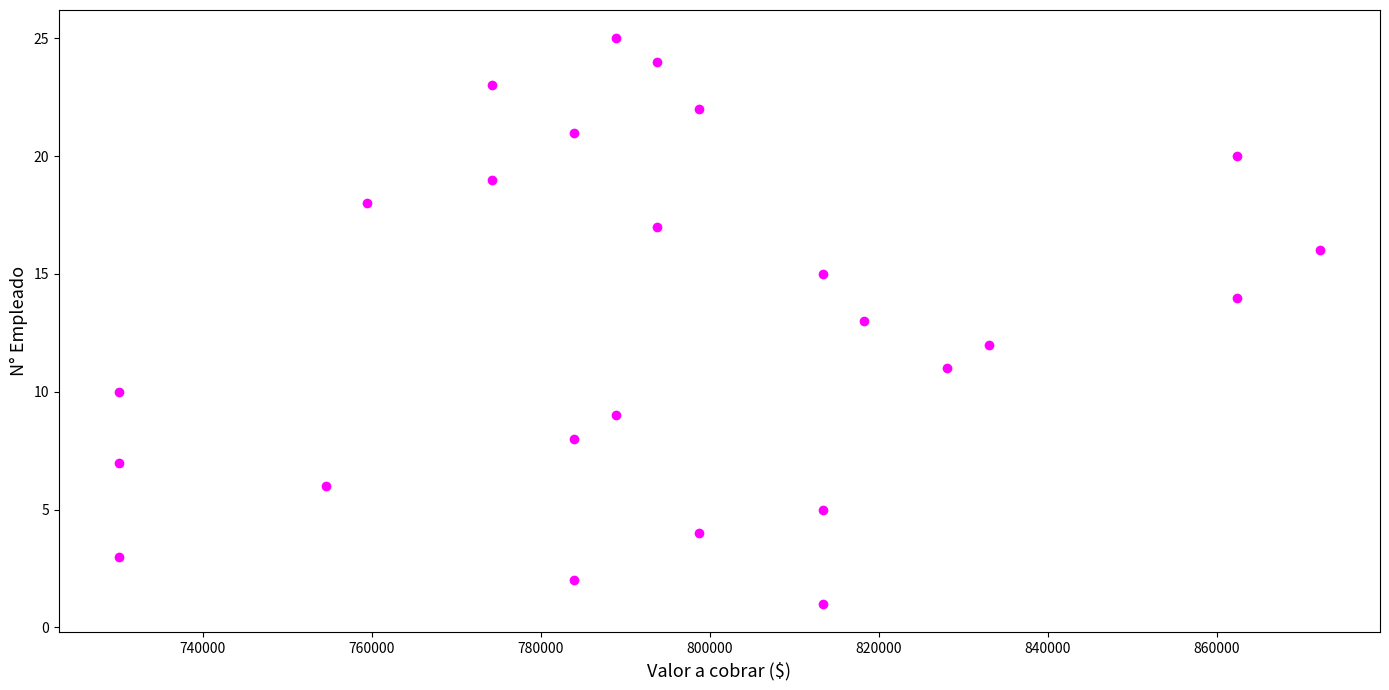

What is the range of Y values (max minus min)?

24